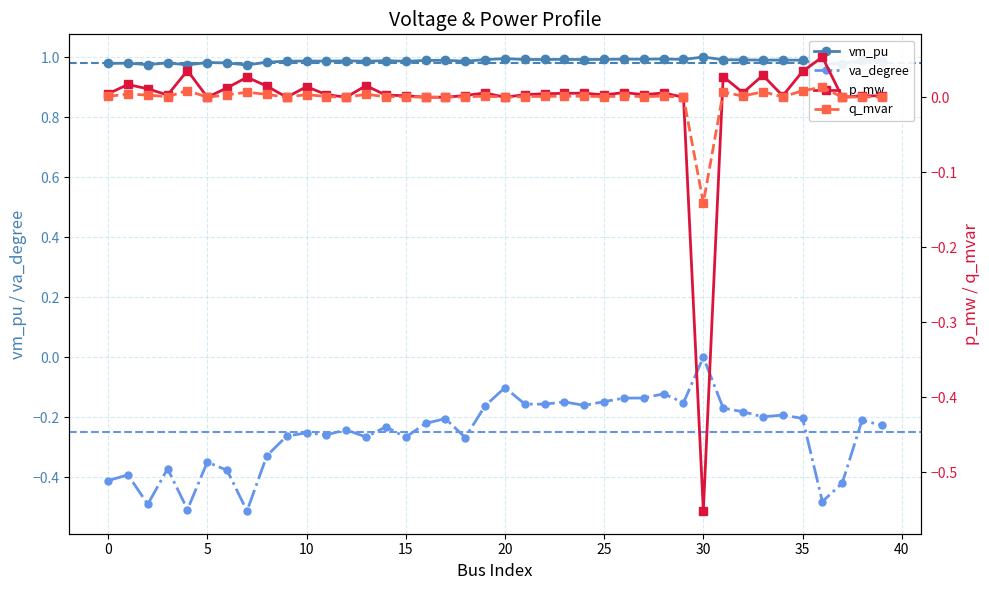

How many negative values does the p_mw series have?

1